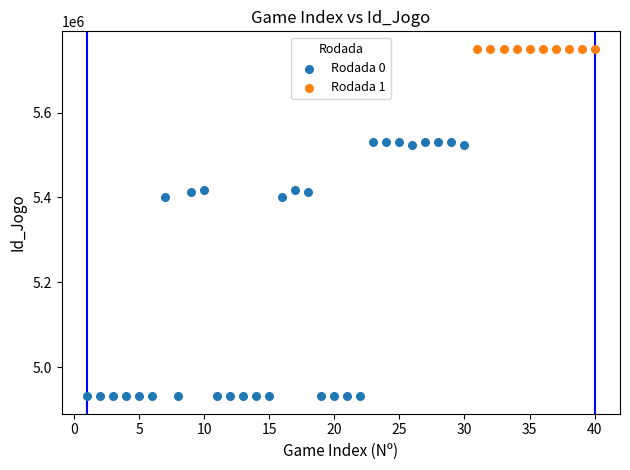

Which series reaches the maximum Y coordinate?

Rodada 1